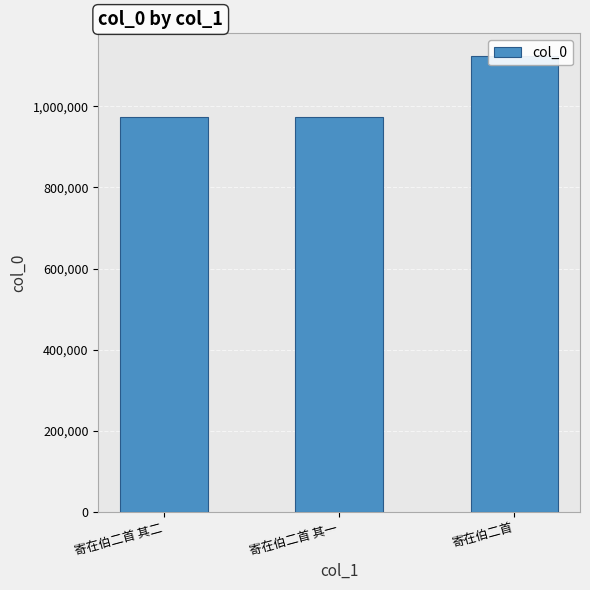

What is the minimum value shown in the chart?

973234